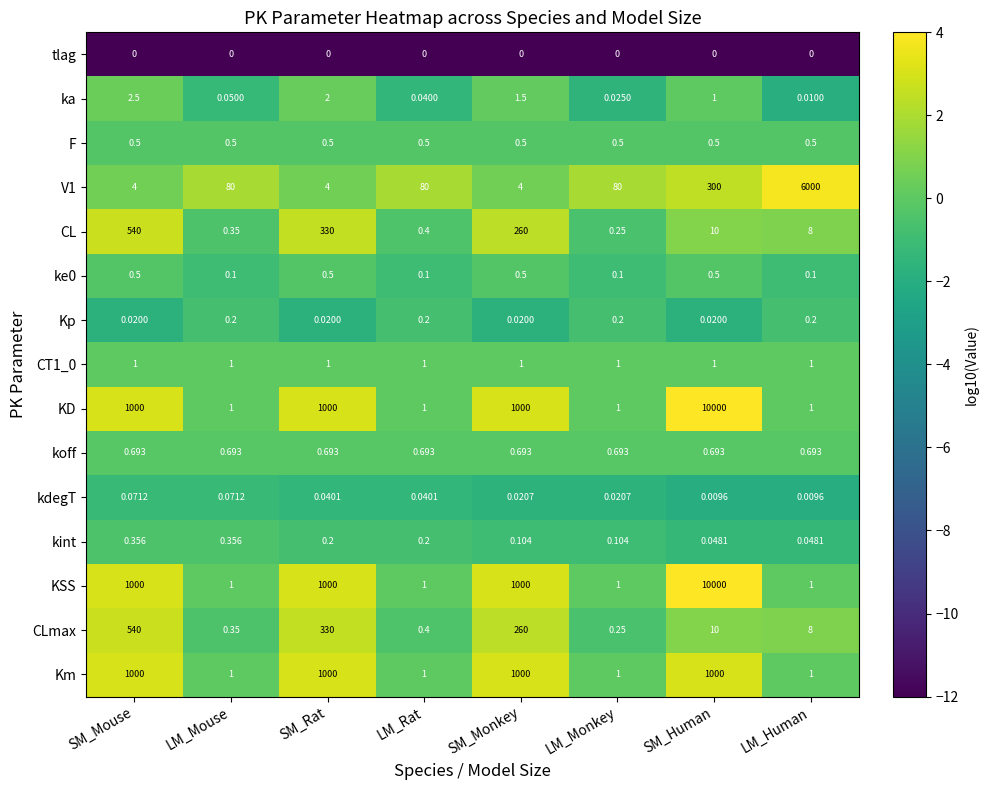

Where is V1 nearest to the value 3002?

SM_Human